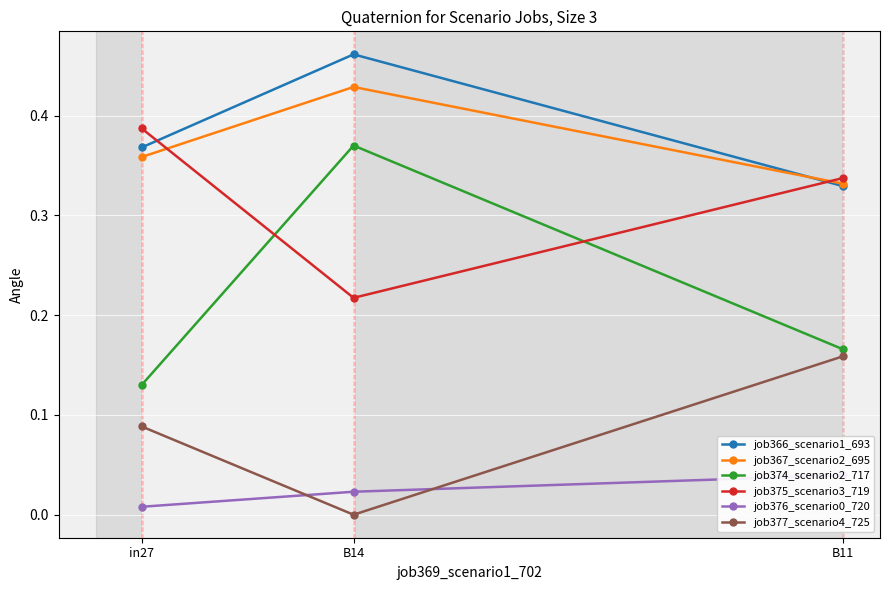

What is the maximum value shown in the chart?

0.5